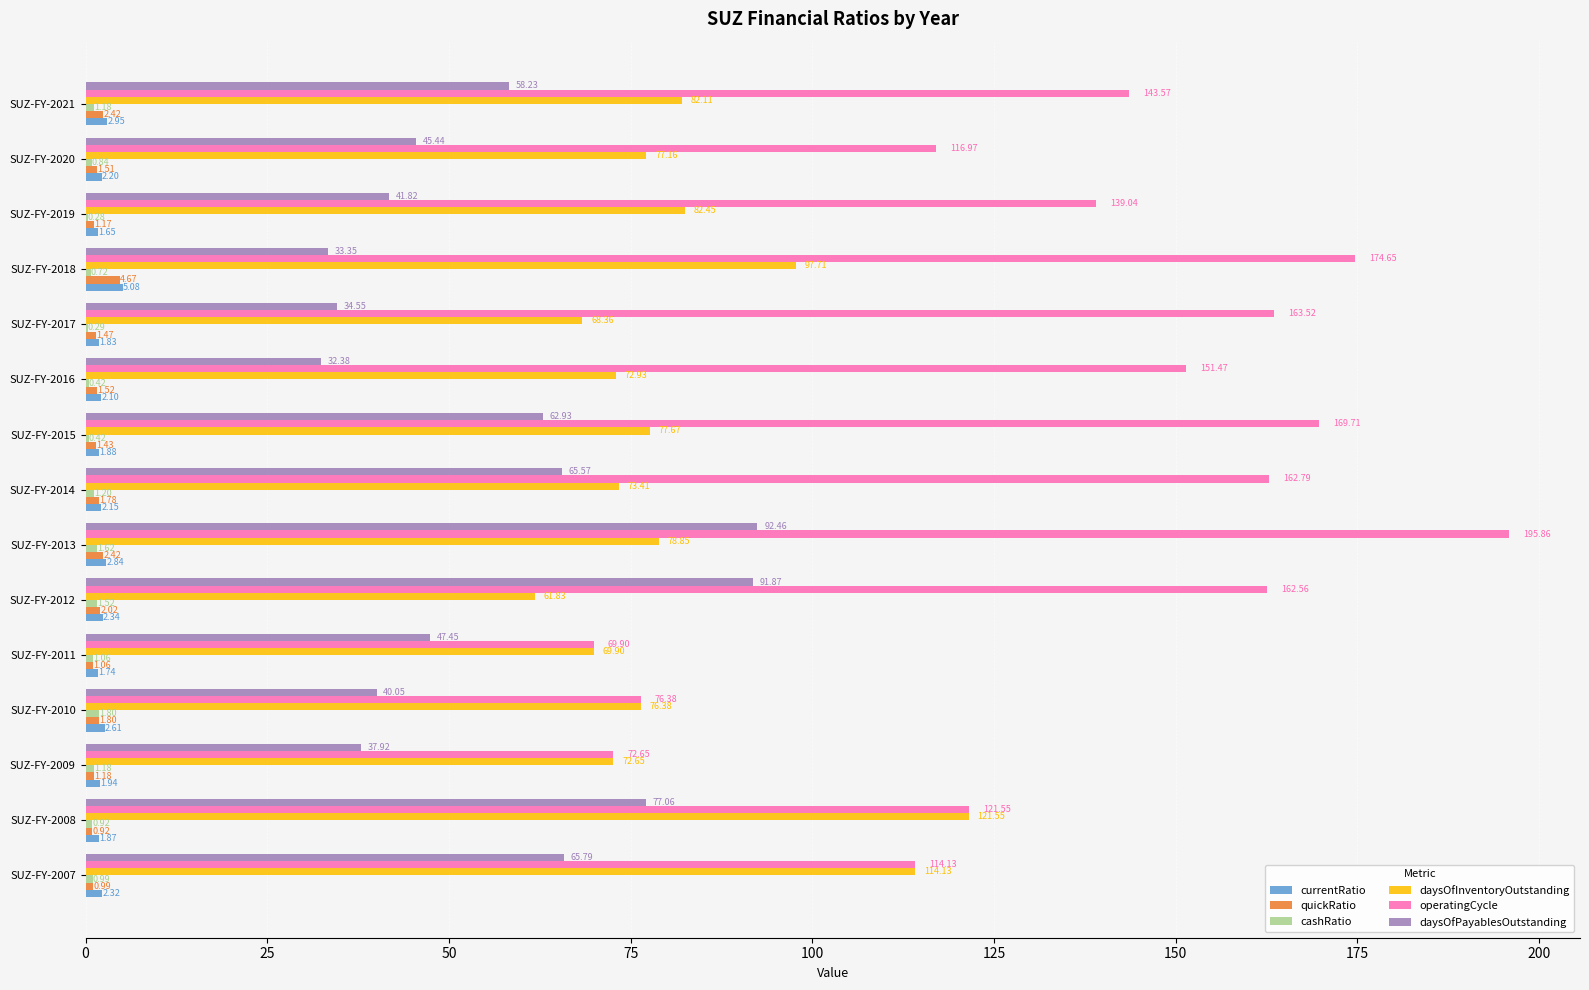

Between SUZ-FY-2009 and SUZ-FY-2016, which series saw the biggest shift?

operatingCycle